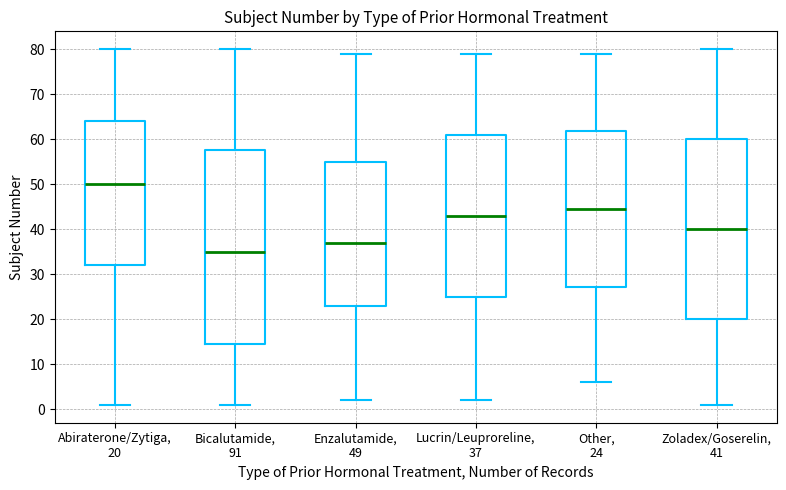

Comparing the boxes themselves (not the whiskers), which one is the tallest?

Bicalutamide, 91